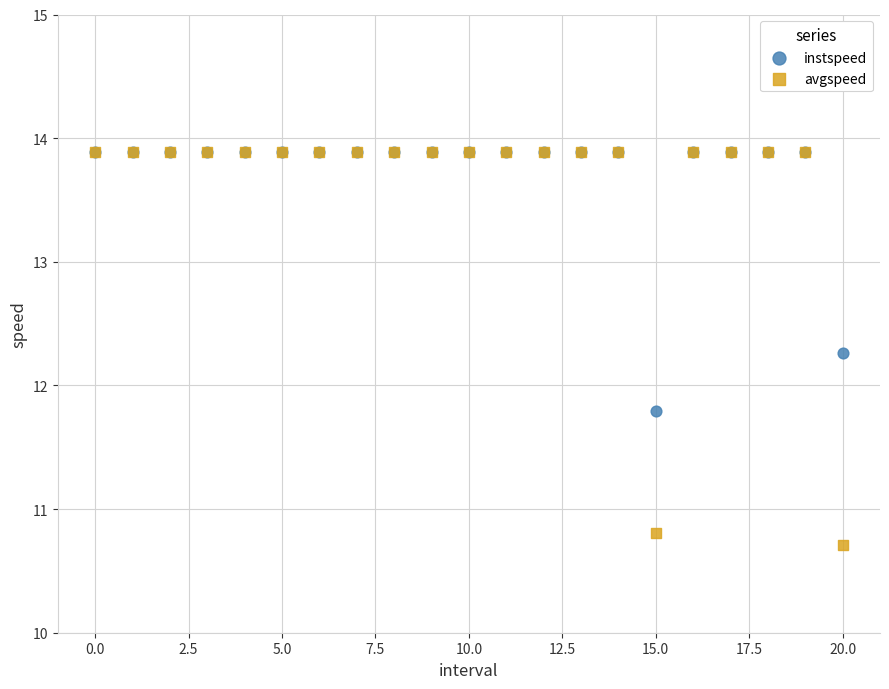

In the avgspeed series, what Y value is closest to 12?

10.8